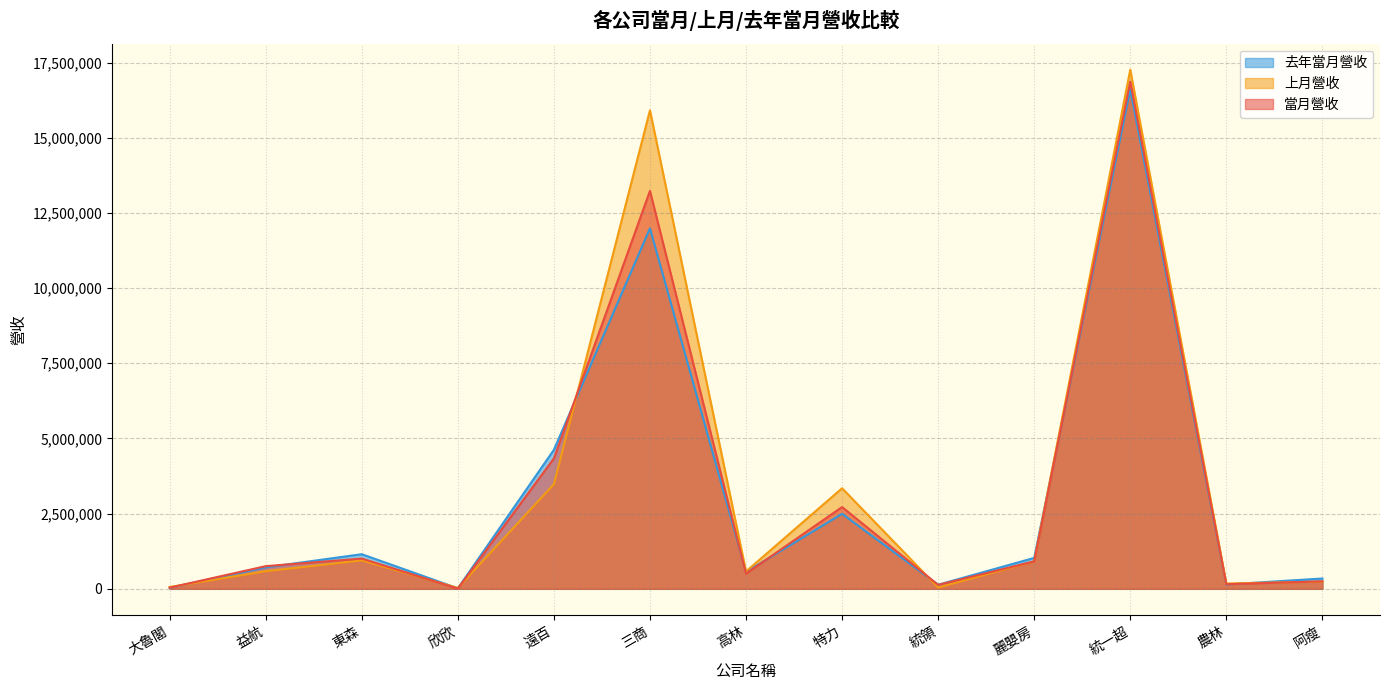

In 去年當月營收, how many points are higher than both neighbors (excluding endpoints)?

4